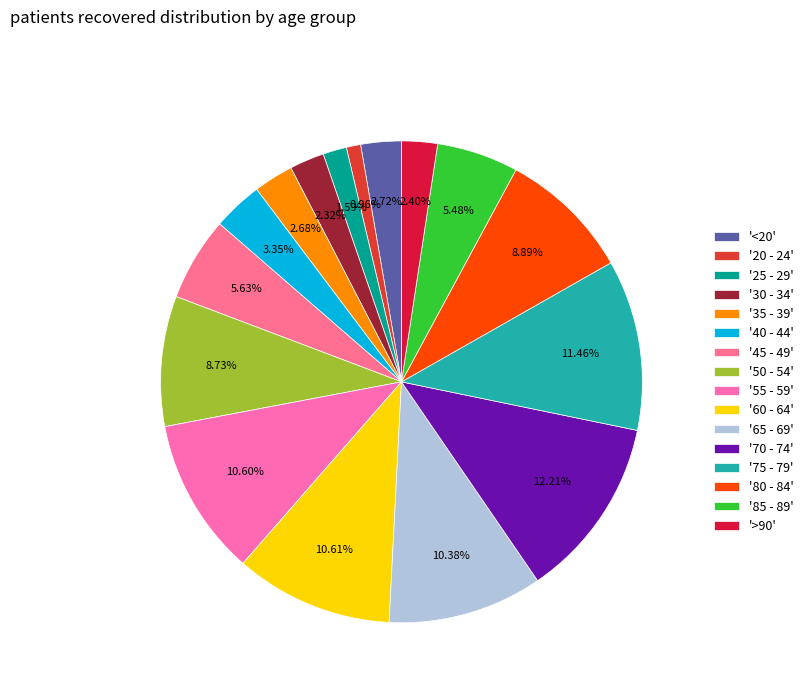

Rank the categories by value from highest to lowest.

70 - 74, 75 - 79, 60 - 64, 55 - 59, 65 - 69, 80 - 84, 50 - 54, 45 - 49, 85 - 89, 40 - 44, <20, 35 - 39, >90, 30 - 34, 25 - 29, 20 - 24